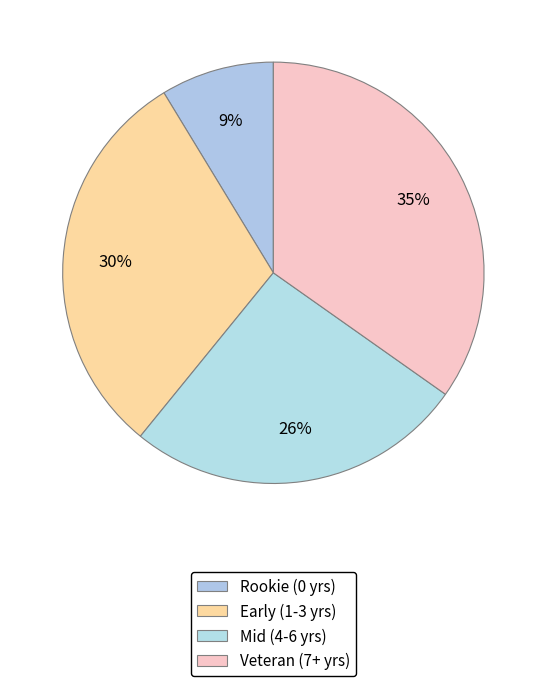

What is the largest slice in the pie chart?

Veteran (7+ yrs)